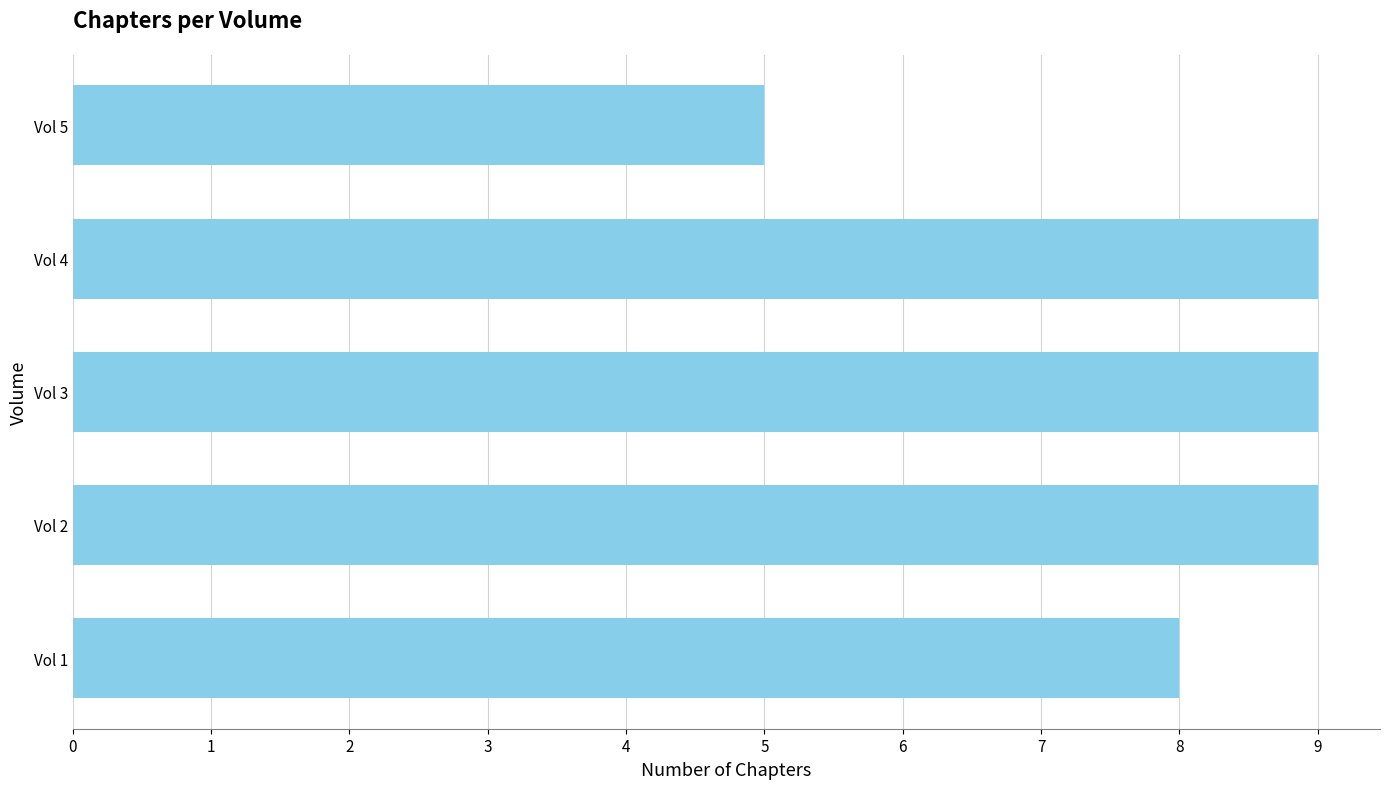

What is the minimum value shown in the chart?

5